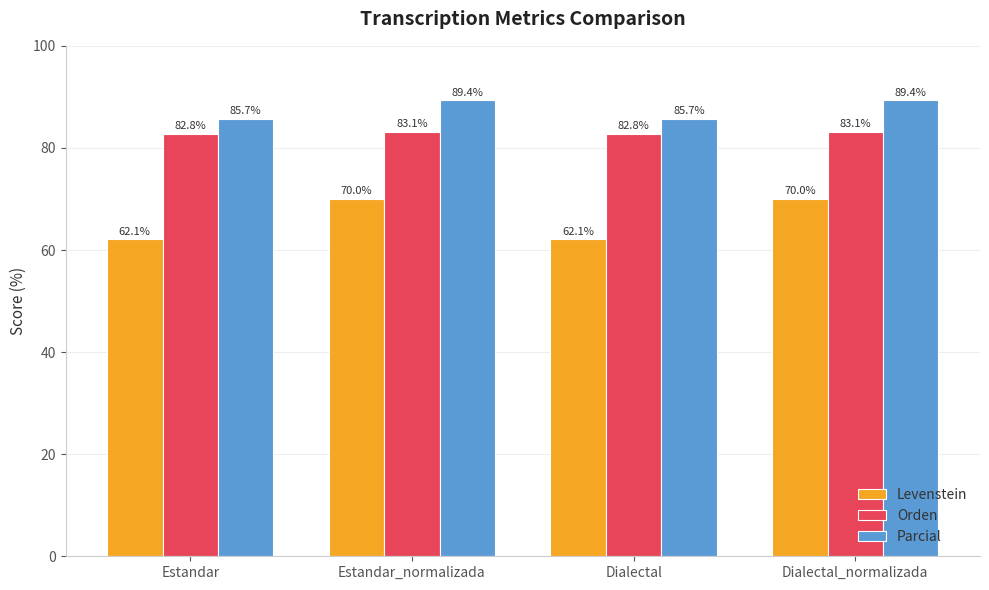

How many bars are there in total?

12